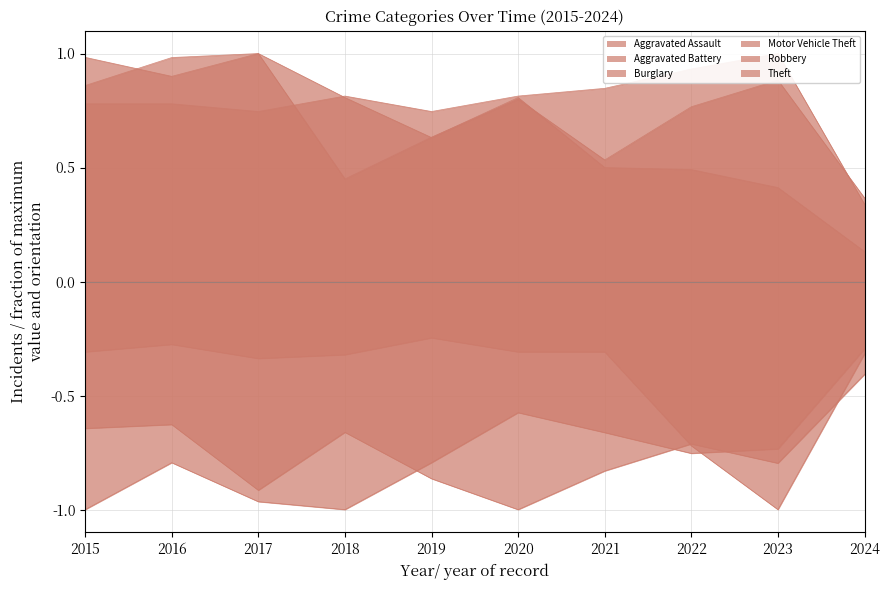

Reading right to left, extract all data points from this chart.

Aggravated Assault: 0.3	1.0	0.9	0.8	0.8	0.7	0.8	0.7	0.8	0.8
Aggravated Battery: -0.4	-0.8	-0.7	-0.8	-1.0	-0.9	-0.7	-0.9	-0.6	-0.6
Burglary: 0.1	0.4	0.5	0.5	0.8	0.6	0.8	1.0	1.0	0.9
Motor Vehicle Theft: -0.3	-1.0	-0.7	-0.3	-0.3	-0.2	-0.3	-0.3	-0.3	-0.3
Robbery: 0.4	0.9	0.8	0.5	0.8	0.6	0.5	1.0	0.9	1.0
Theft: -0.3	-0.7	-0.8	-0.7	-0.6	-0.8	-1.0	-1.0	-0.8	-1.0